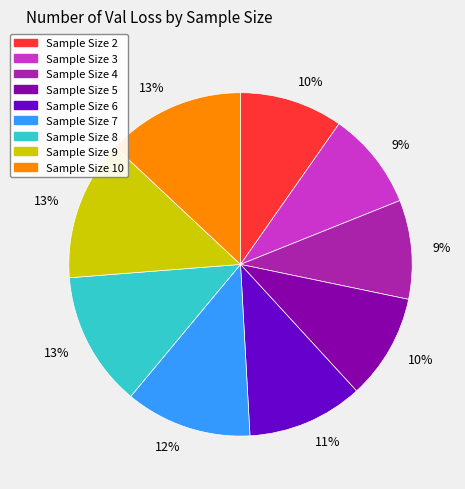

To the nearest percent, what is the average slice percentage?

11%